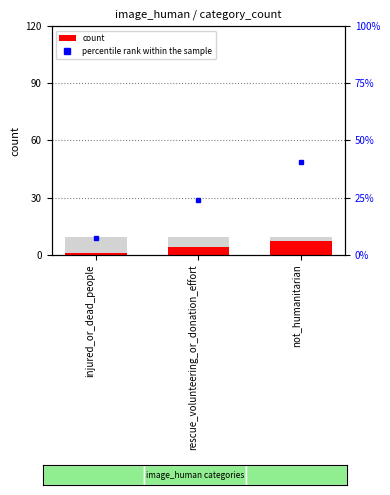

Reading left to right, extract all data points from this chart.

1	4	7